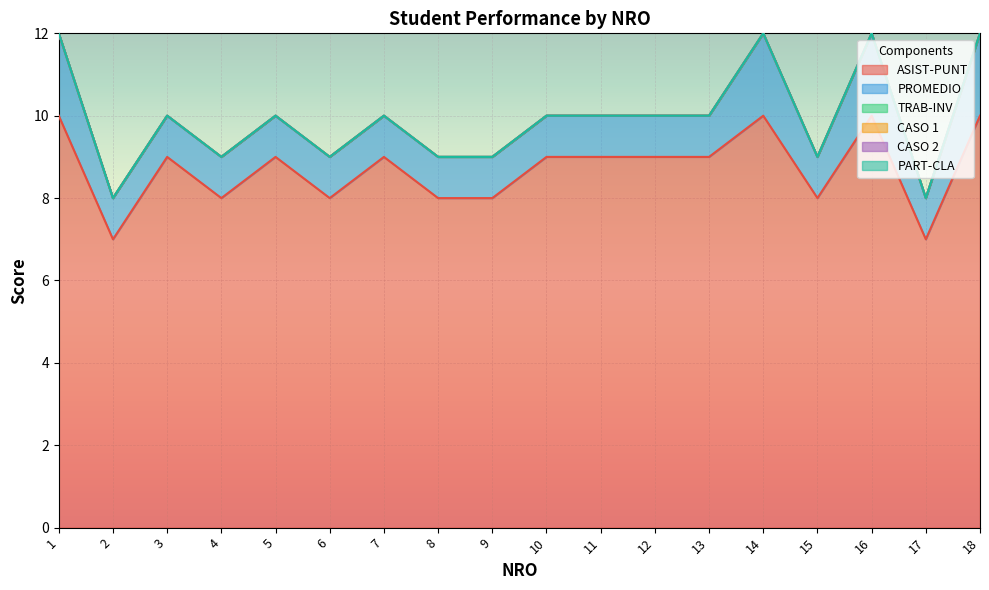

At how many categories does at least one series exceed 2?

18